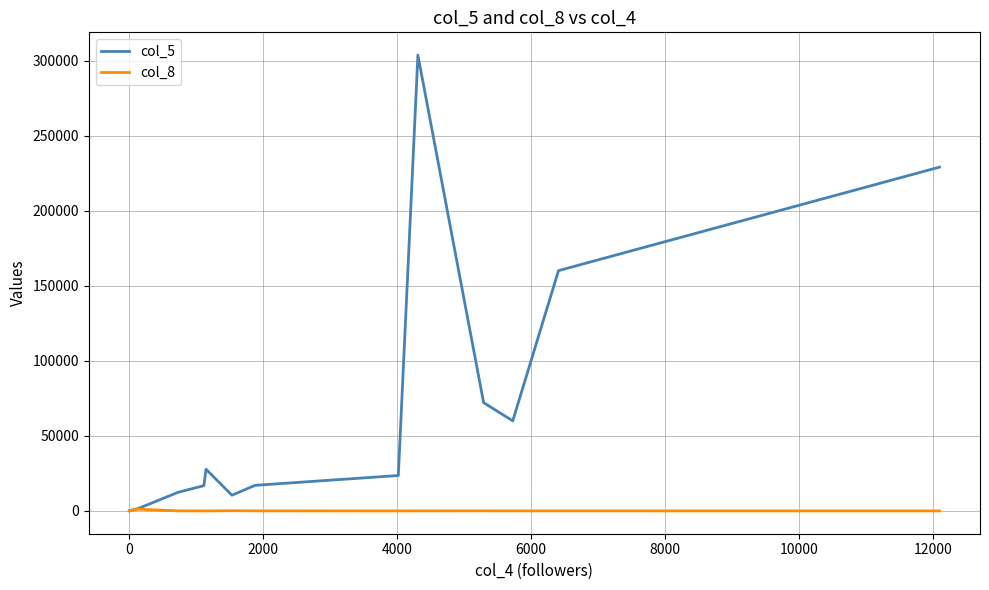

What is the sum of all col_8 values?

1654